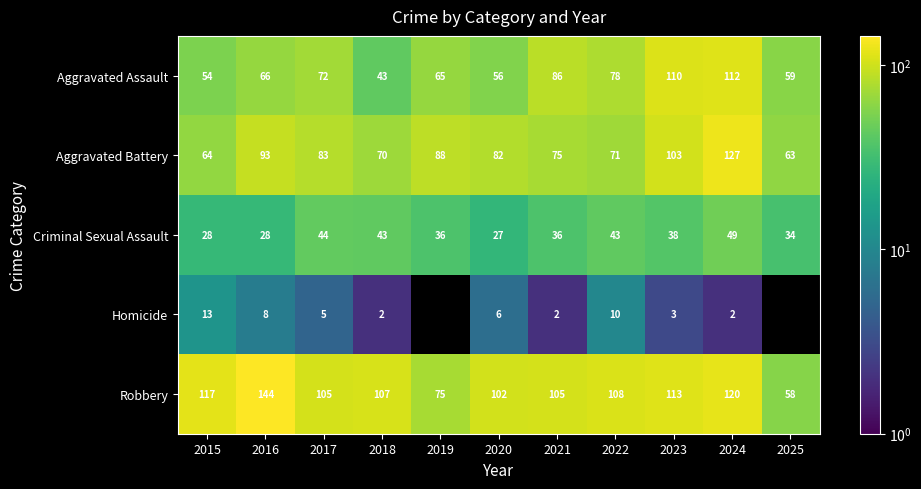

The Aggravated Assault series shows 93.9 at 2025. True or false?

False